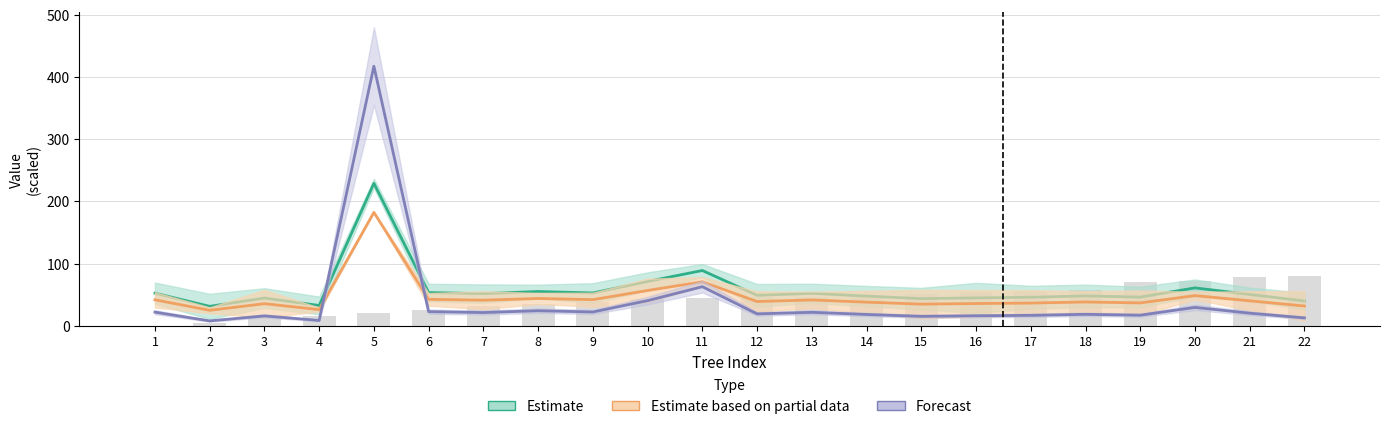

Reading left to right, list all the values displayed in this chart.

Estimate: 1=52.3	2=31.1	3=44.5	4=32.5	5=229.0	6=53.2	7=51.5	8=55.0	9=52.6	10=71.2	11=88.8	12=48.9	13=52.0	14=47.6	15=43.5	16=44.8	17=45.7	18=47.9	19=46.0	20=60.8	21=50.3	22=39.7
Estimate based on partial data: 1=41.6	2=24.8	3=35.4	4=25.9	5=182.2	6=42.4	7=41.0	8=43.8	9=41.9	10=56.6	11=70.6	12=38.9	13=41.4	14=37.9	15=34.6	16=35.6	17=36.4	18=38.1	19=36.6	20=48.4	21=40.0	22=31.6
Forecast: 1=21.8	2=7.7	3=15.7	4=8.4	5=417.4	6=22.6	7=21.1	8=24.1	9=22.0	10=40.3	11=62.7	12=19.0	13=21.5	14=18.0	15=15.1	16=15.9	17=16.6	18=18.3	19=16.9	20=29.4	21=20.1	22=12.6
bearing: 1=0.0	2=4.3	3=13.8	4=15.3	5=20.6	6=24.7	7=31.8	8=35.1	9=38.1	10=43.3	11=44.7	12=46.2	13=46.4	14=49.7	15=50.5	16=53.8	17=55.9	18=58.1	19=70.1	20=72.2	21=78.6	22=80.0